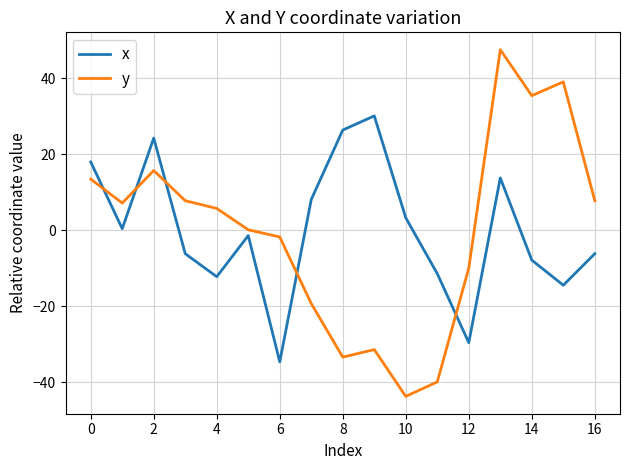

Reading left to right, transcribe all the data shown in this chart.

x: 18.0	0.4	24.2	-6.2	-12.2	-1.4	-34.7	8.1	26.4	30.1	3.3	-11.5	-29.6	13.8	-7.9	-14.5	-6.2
y: 13.4	7.1	15.7	7.8	5.7	0.1	-1.8	-19.3	-33.4	-31.4	-43.8	-39.9	-10.0	47.5	35.4	39.0	7.8